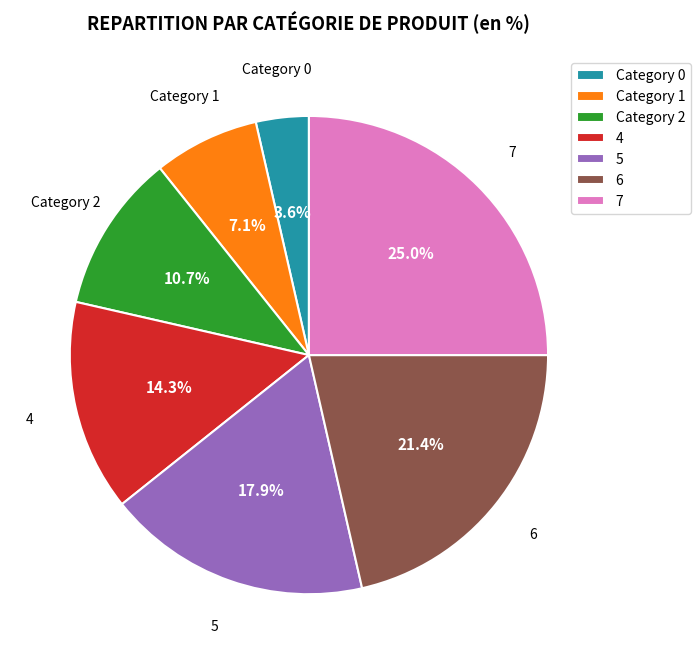

Count the number of slices in the pie.

7